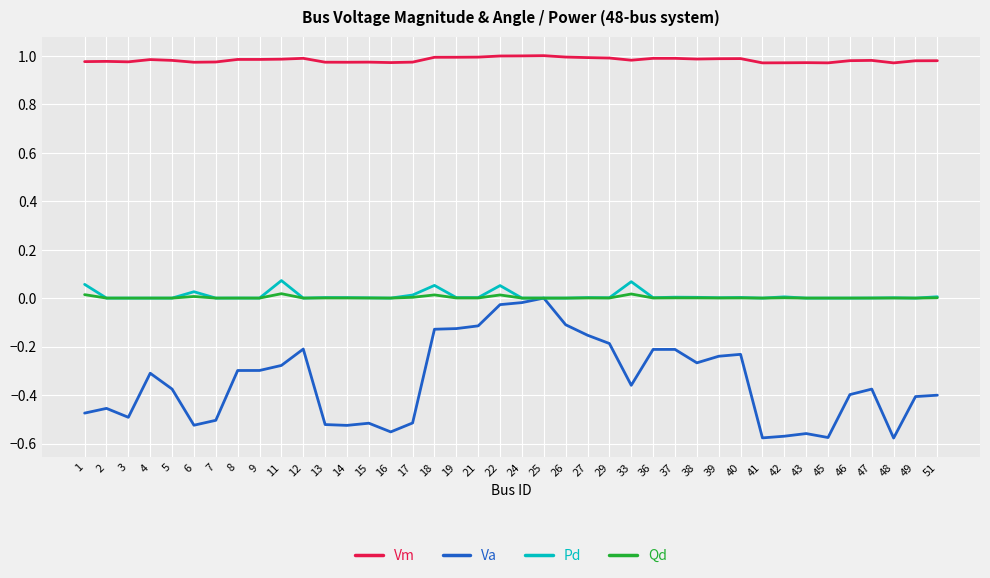

What are all the series names shown in the legend?

Vm, Va, Pd, Qd